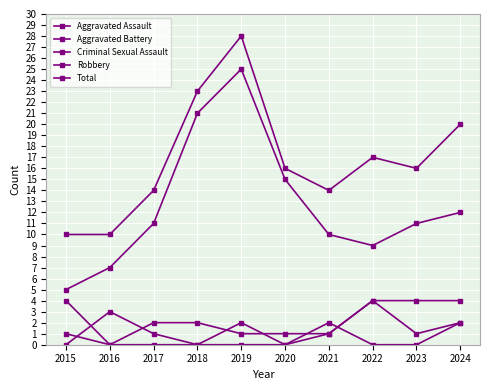

How many series are shown in this chart?

5